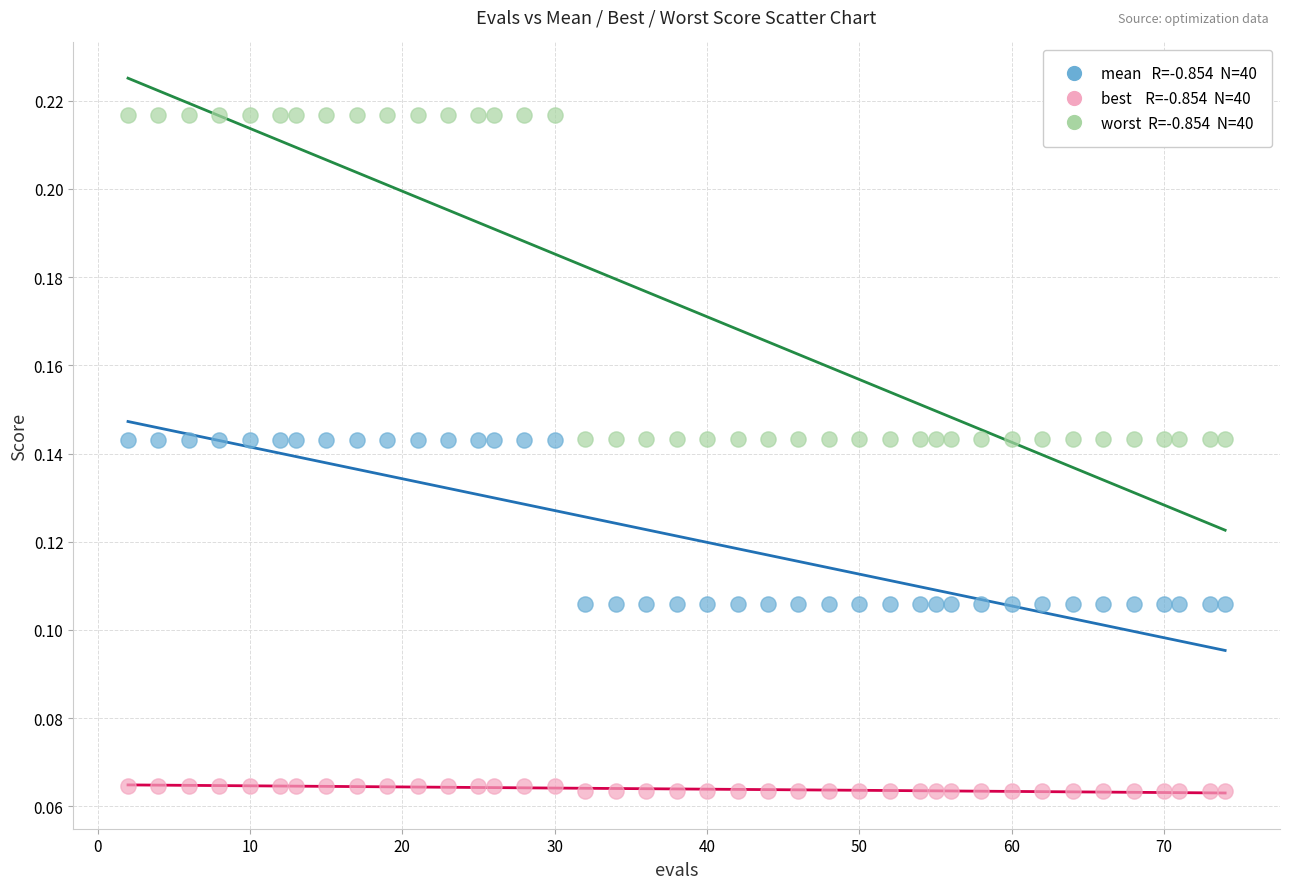

Count the number of points in this scatter plot.

120